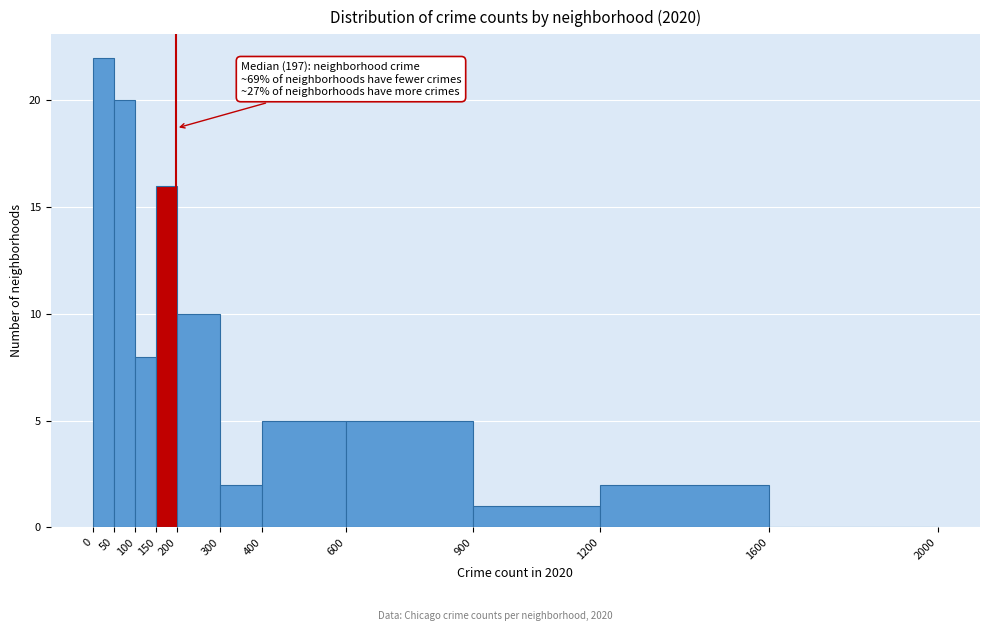

Over which range of the x-axis is the bar tallest?

0 to 50